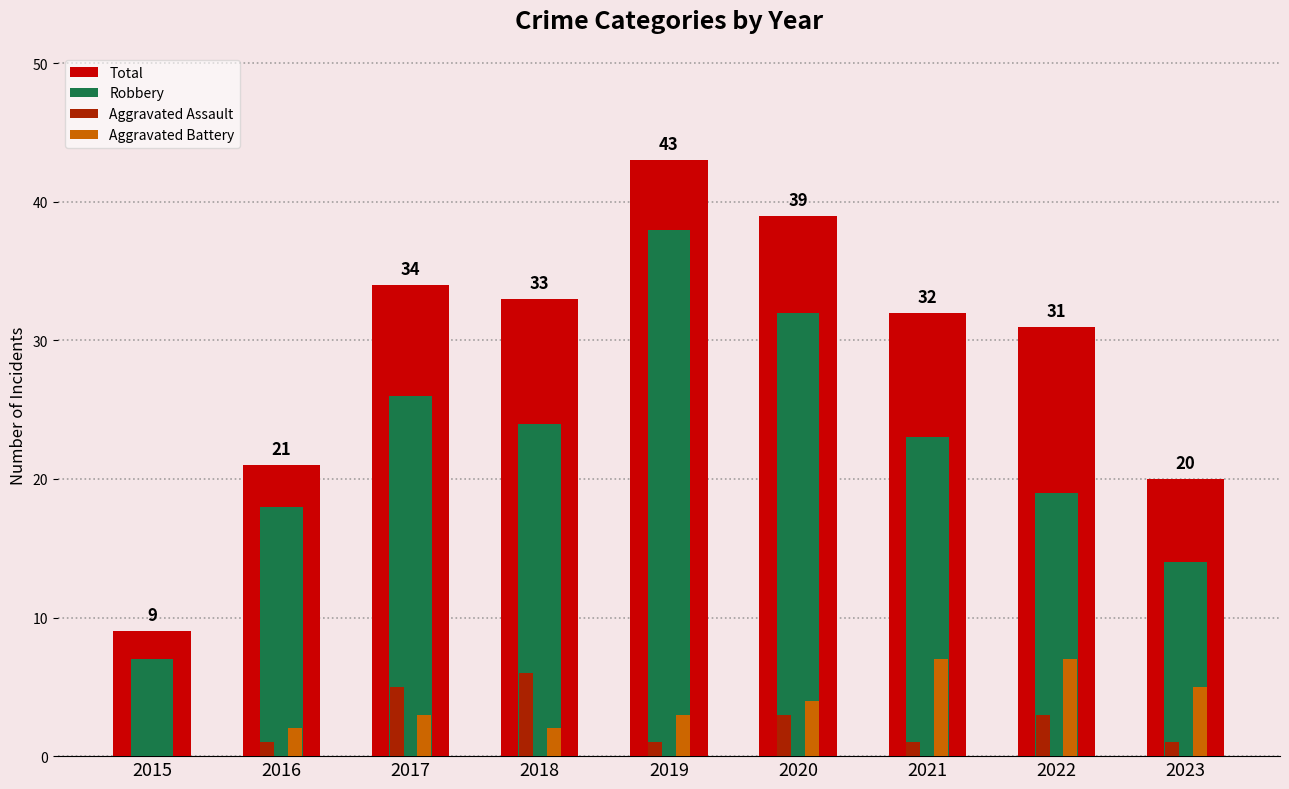

Which series changed the most between 2020 and 2022?

Robbery